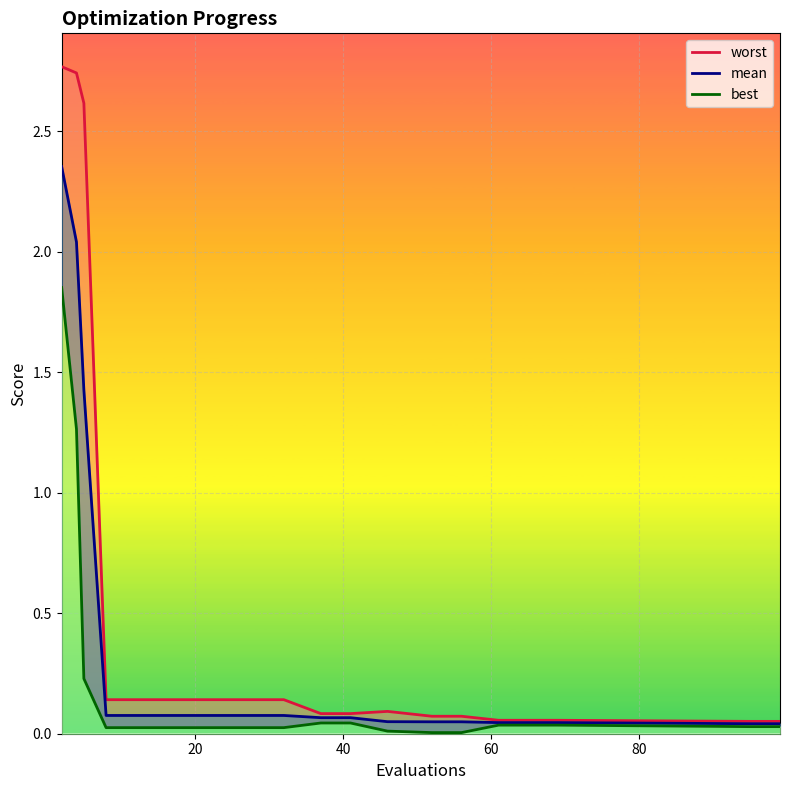

Is the value of worst at 32 greater than the value of mean at 32?

Yes